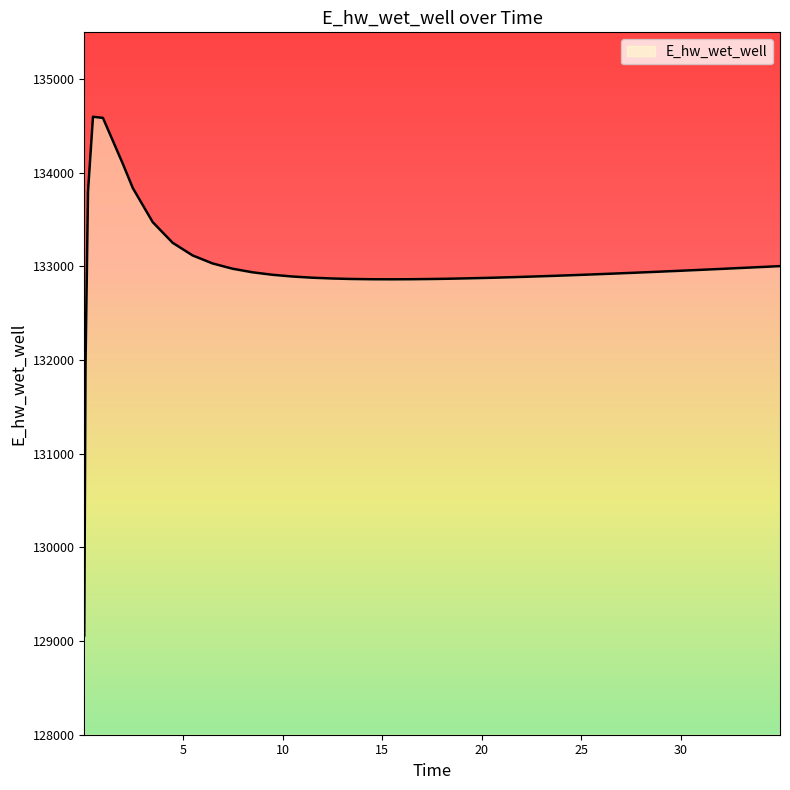

How many lines are shown in the chart?

1